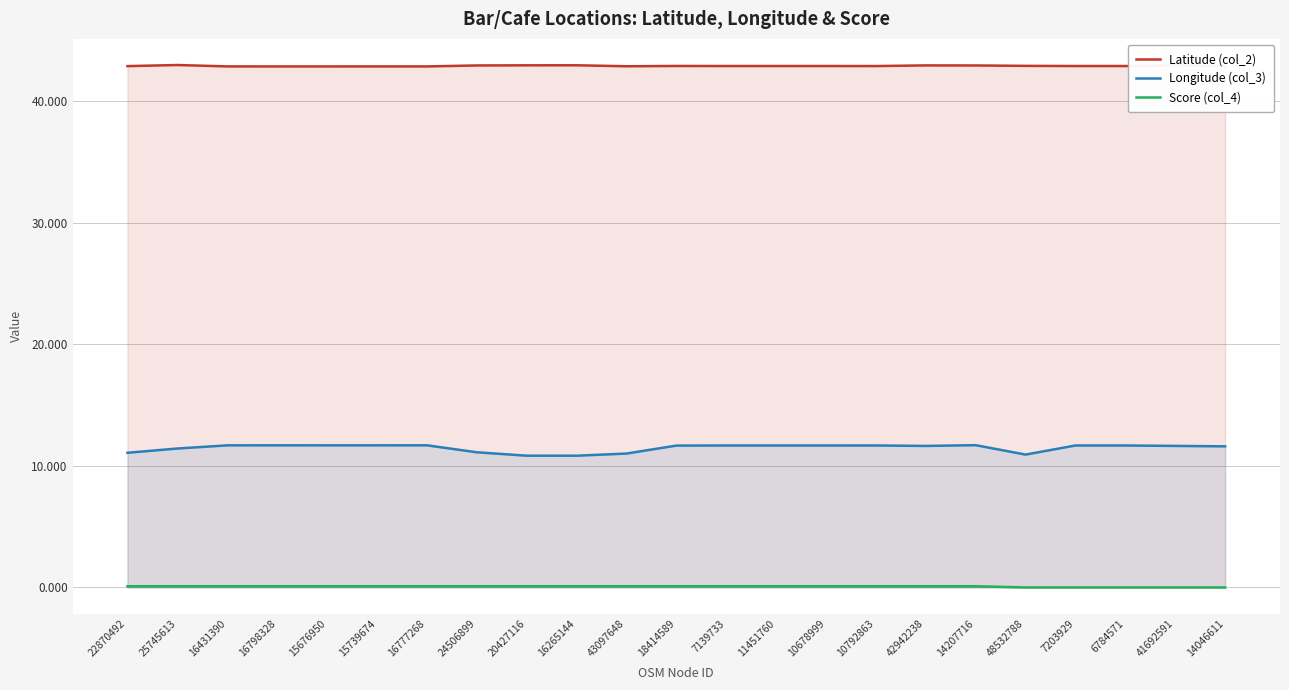

List the series in order of their overall mean, highest first.

Latitude (col_2), Longitude (col_3), Score (col_4)